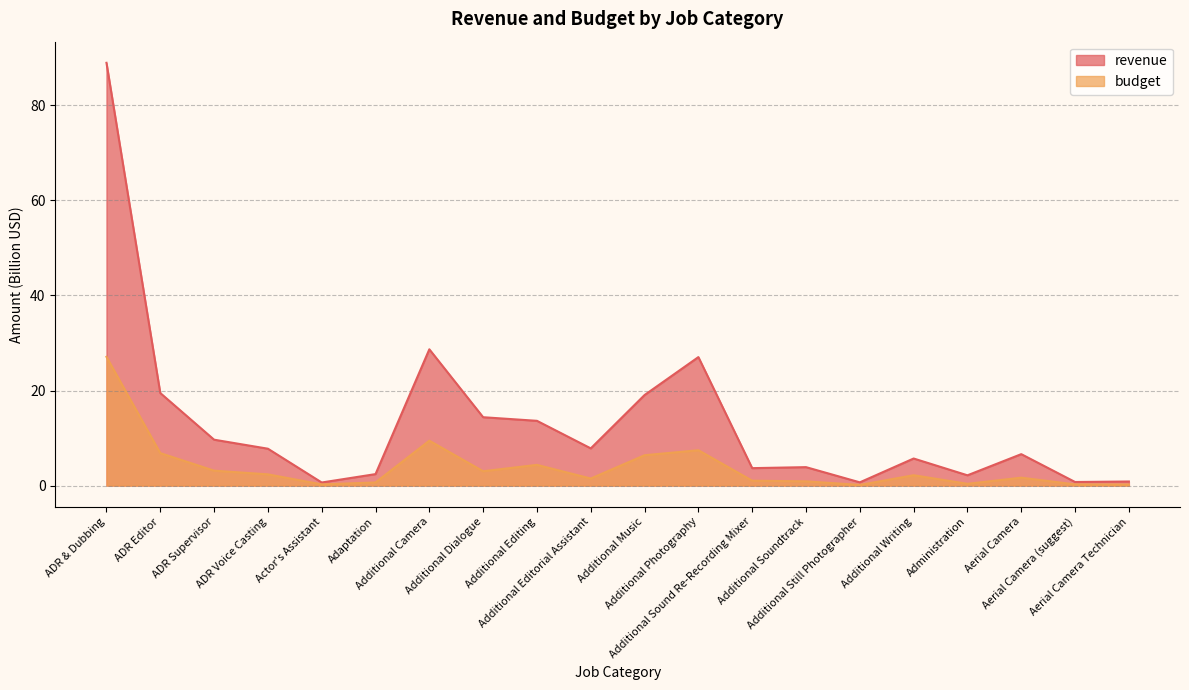

Where is the first local minimum for budget?

Actor's Assistant